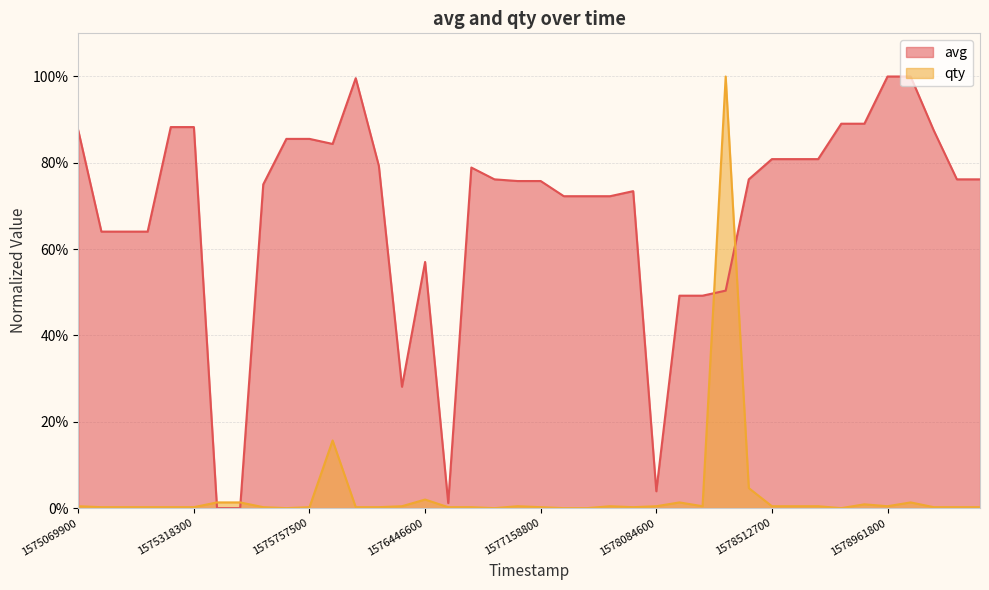

Is the value of avg at 36 greater than the value of qty at 14?

Yes